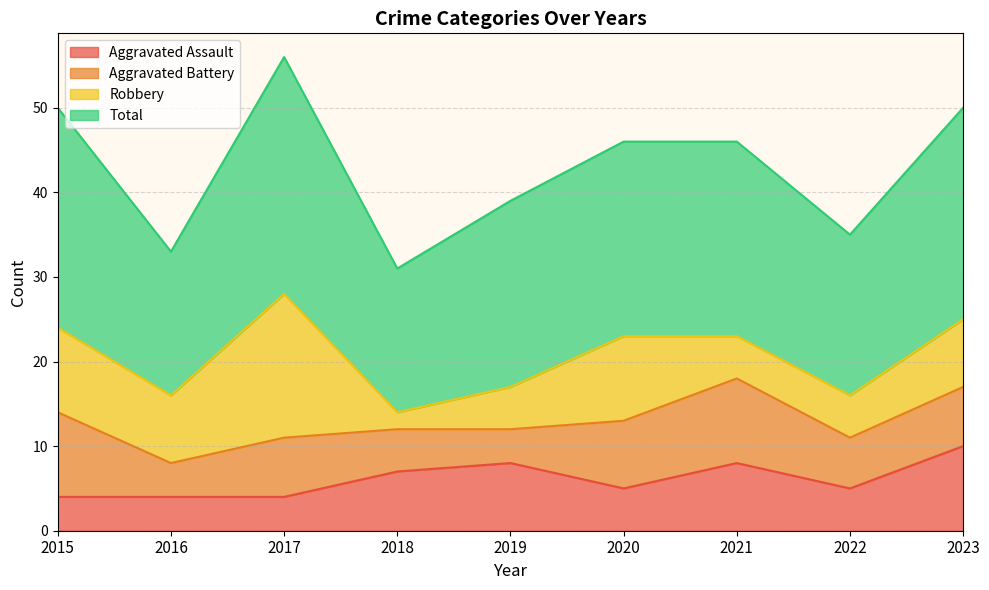

The Total series shows 46 at 2020. True or false?

True